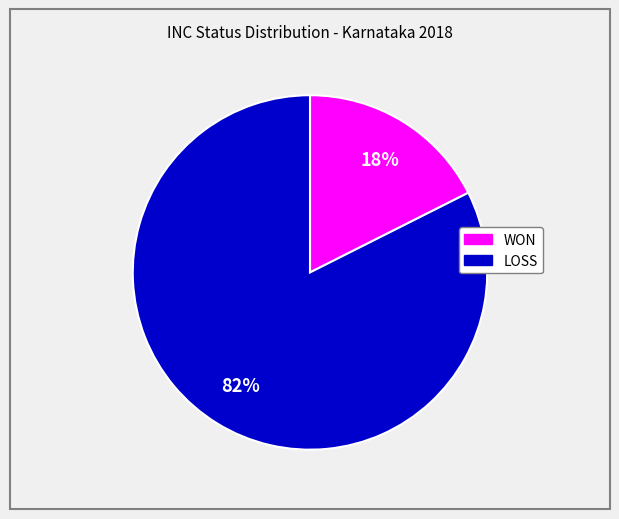

How many segments does this pie chart have?

2